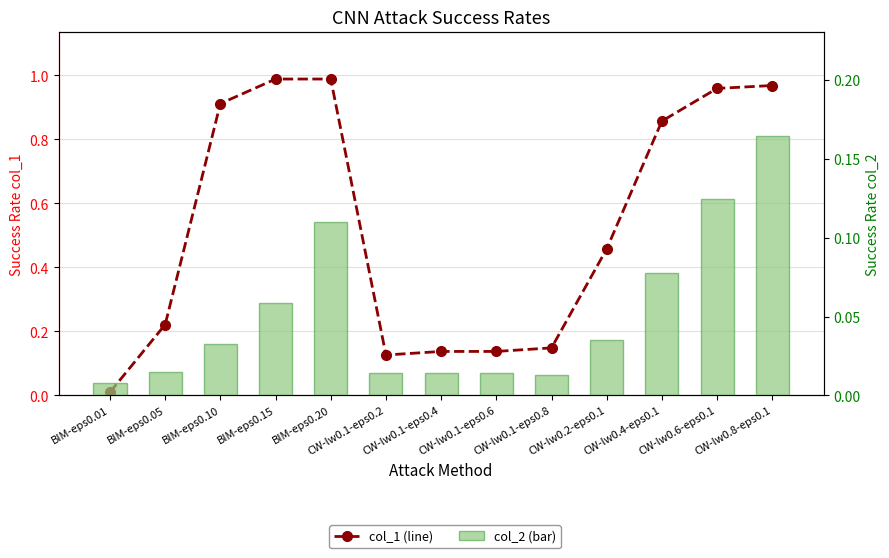

At which category does the chart reach its peak across all series?

BIM-eps0.15